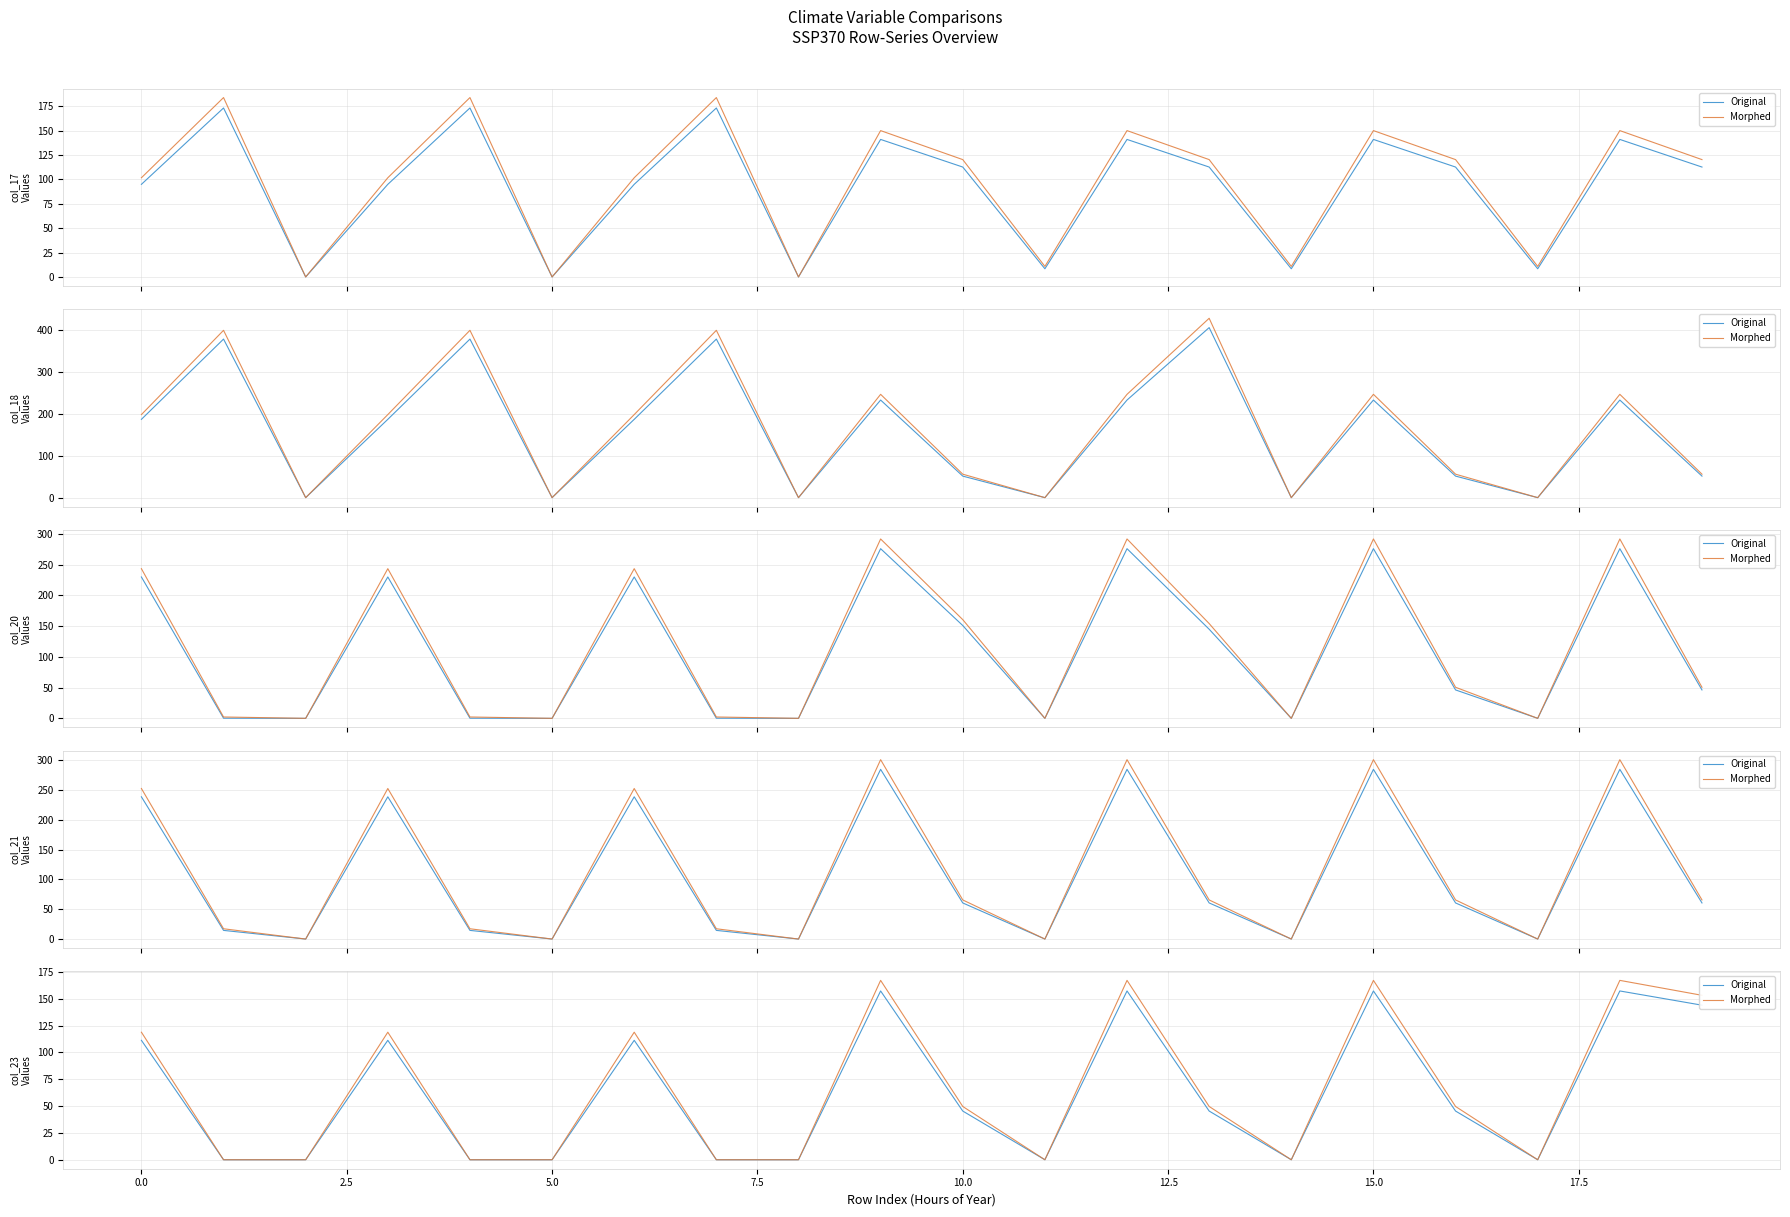

At how many categories does at least one series exceed 45?

11